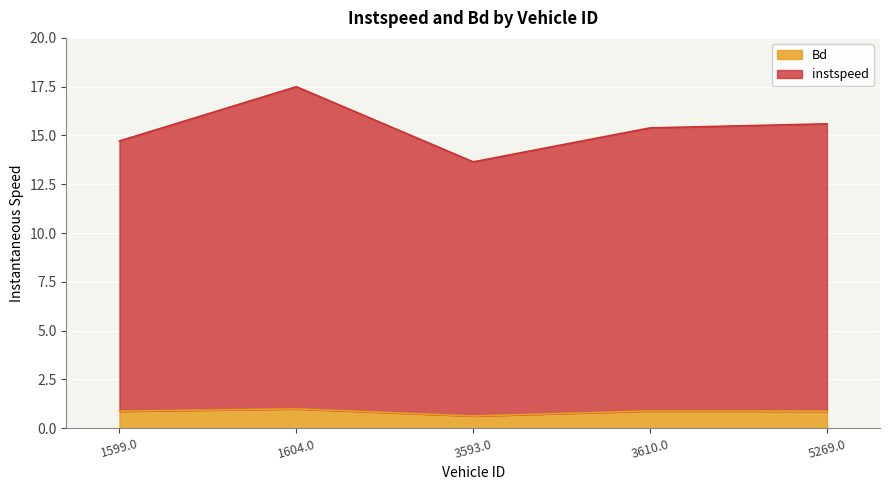

True or false: instspeed and Bd intersect in this chart.

False